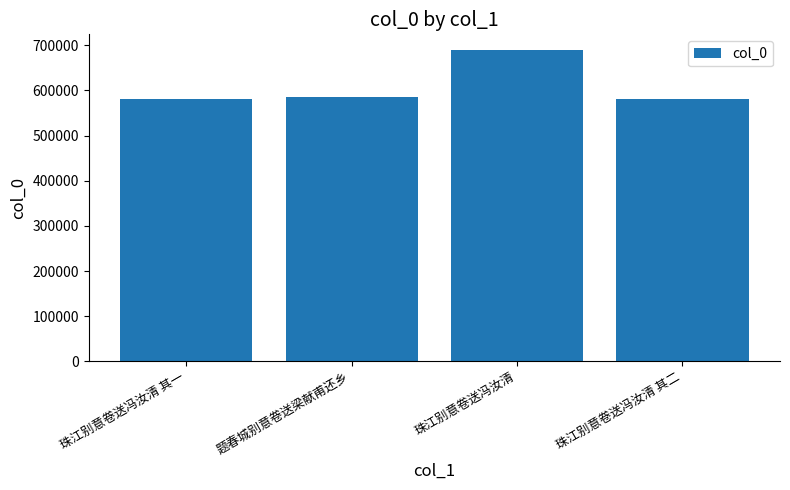

Between 珠江别意卷送冯汝清 其二 and 珠江别意卷送冯汝清, which is larger?

珠江别意卷送冯汝清